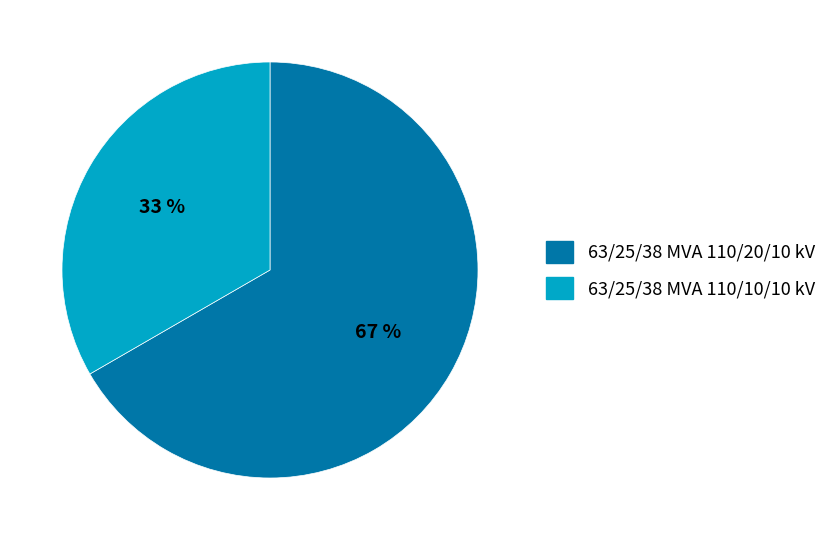

To the nearest percent, what is the average slice percentage?

50%